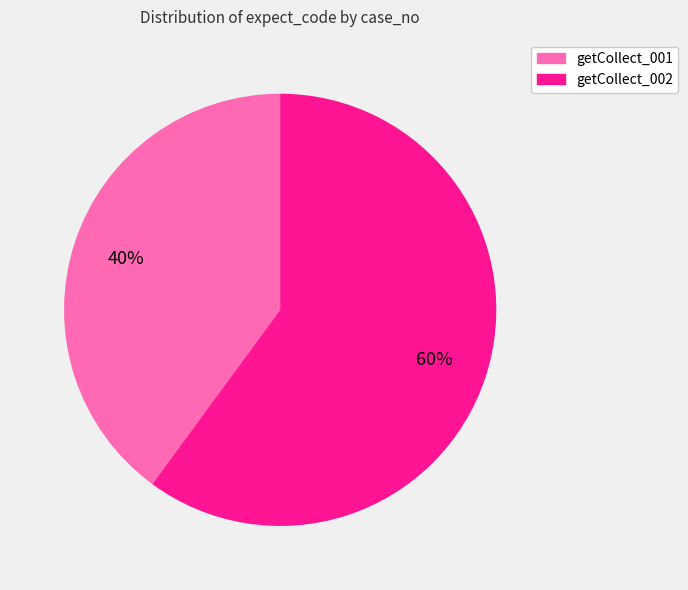

Which category accounts for the majority?

getCollect_002